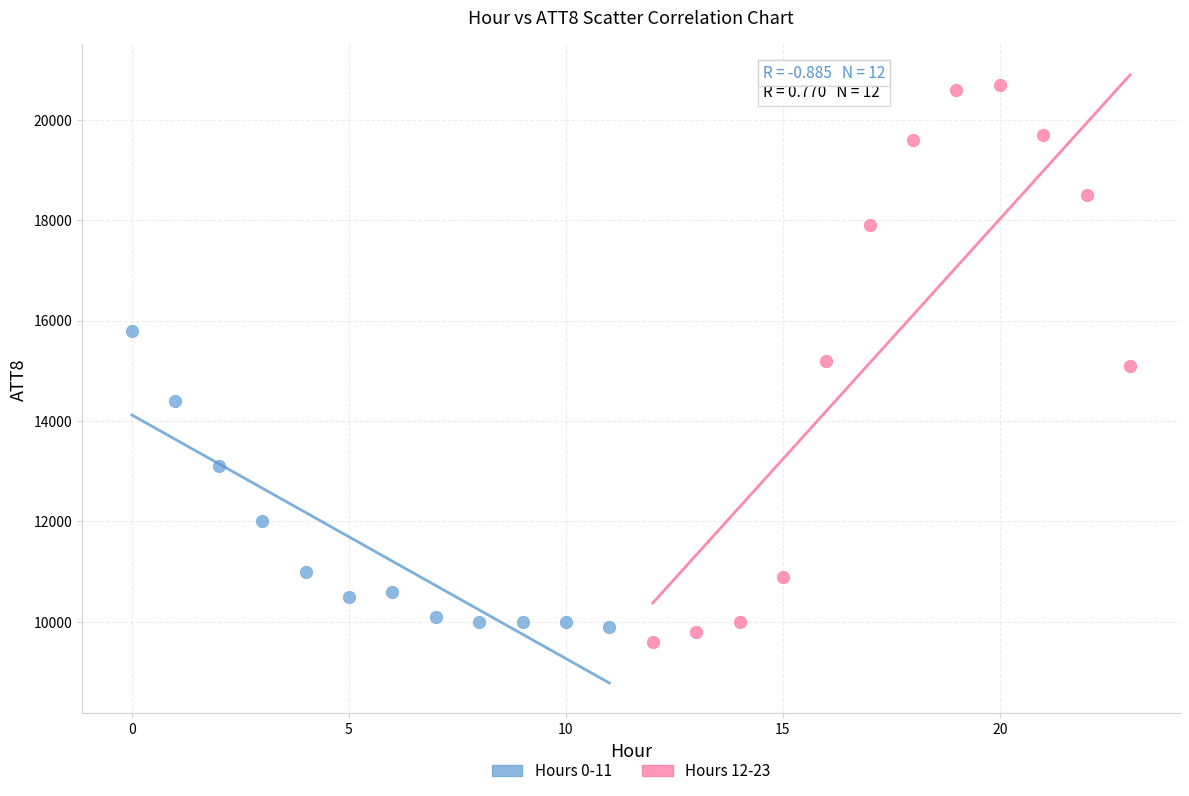

Which series reaches the maximum Y coordinate?

Hours 12-23